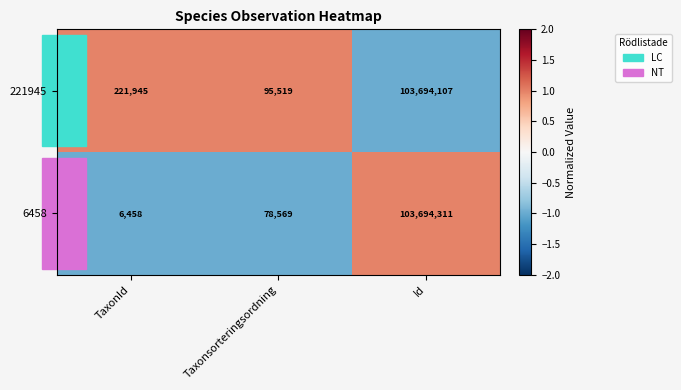

What is the sum of the 6458 values at Id and Taxonsorteringsordning?

103772880